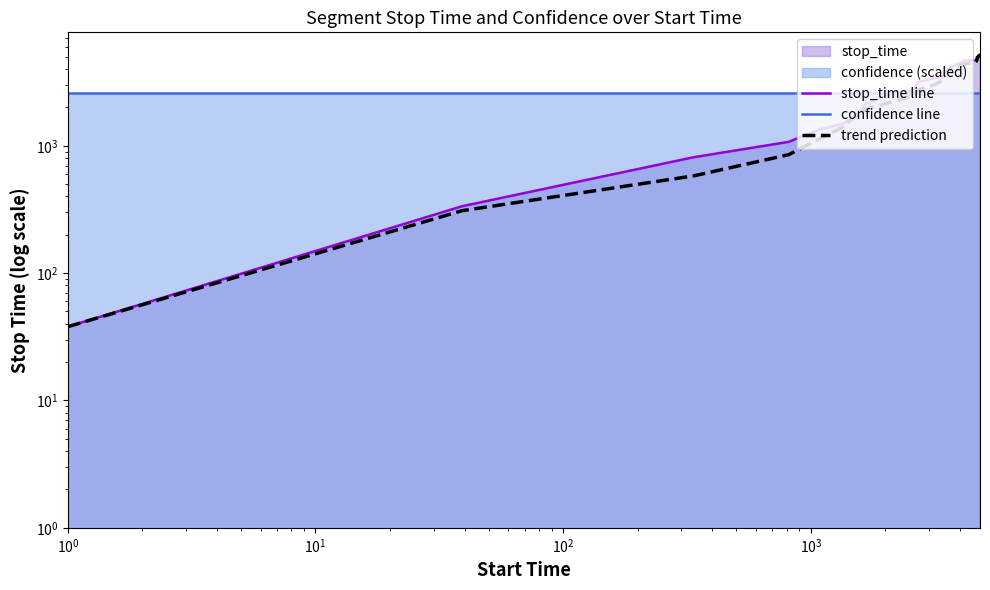

What is the average value of the stop_time line series?

2750.1